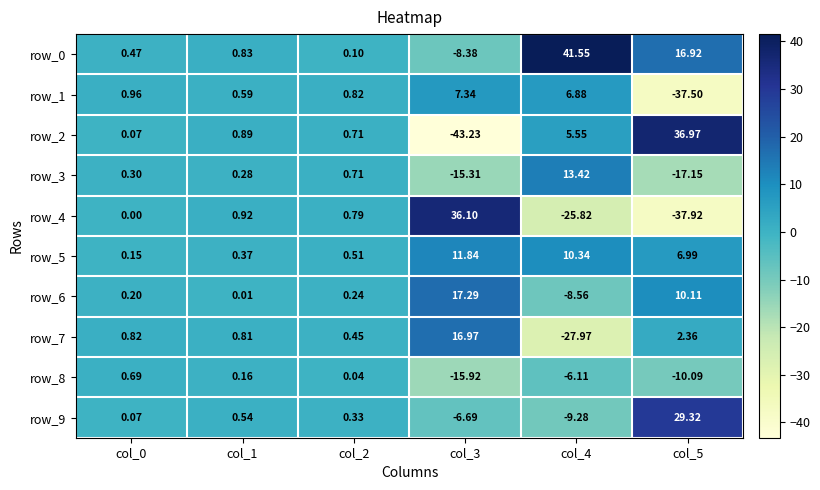

At which category is the sum across all series the highest?

col_1